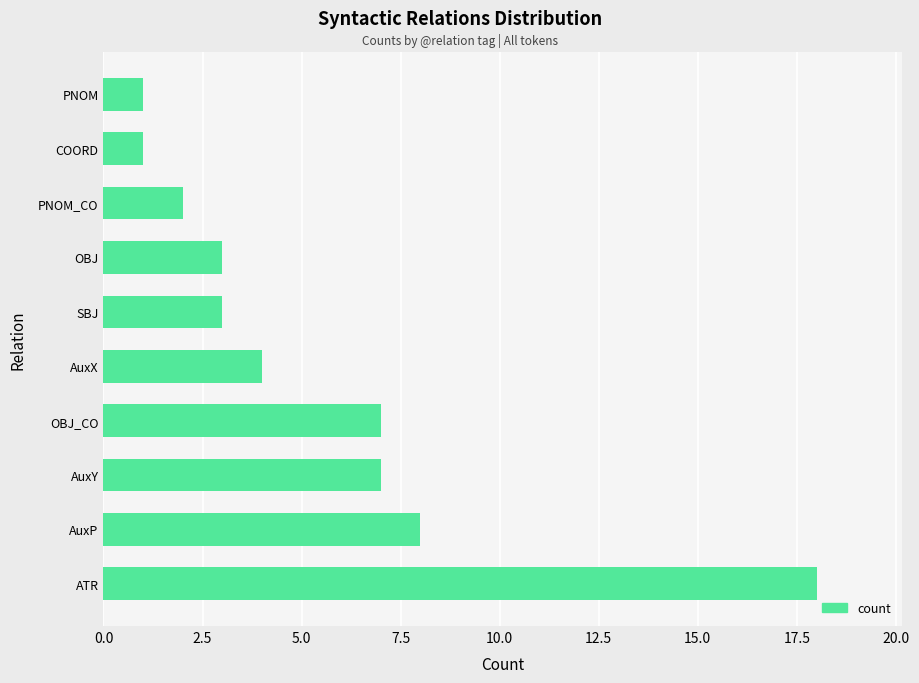

Reading top to bottom, transcribe all the data shown in this chart.

1	1	2	3	3	4	7	7	8	18